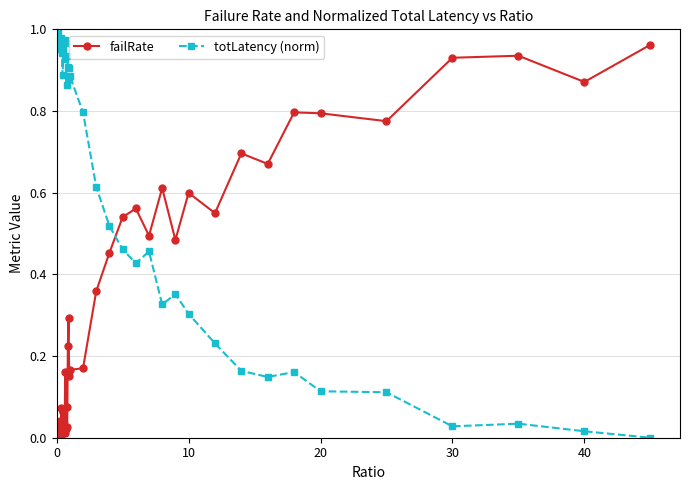

List the series in order of their overall mean, lowest first.

failRate, totLatency (norm)